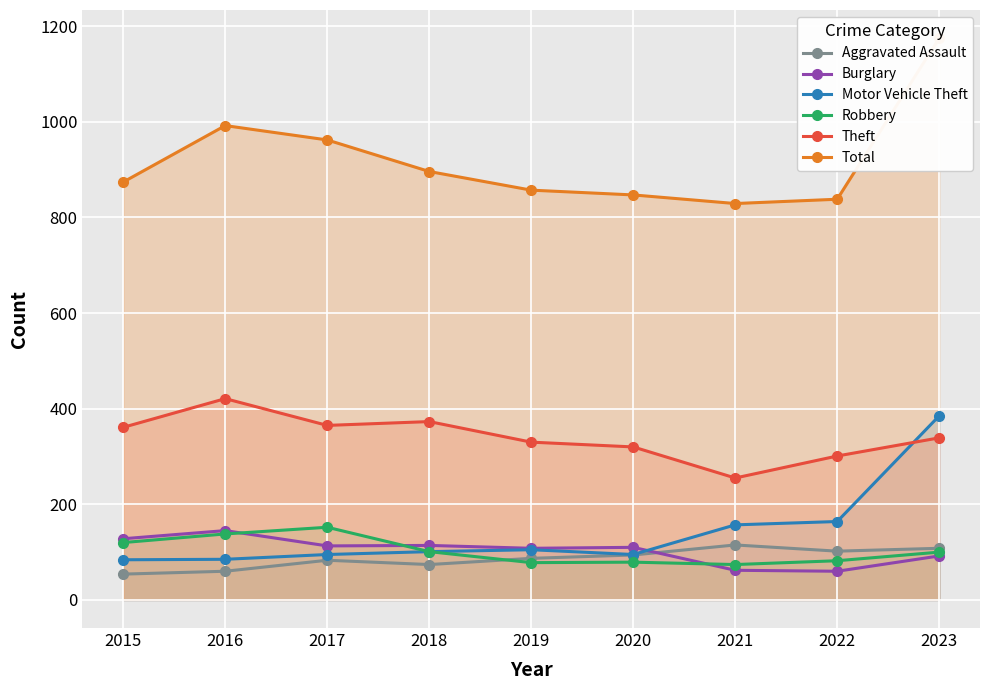

True or false: Aggravated Assault has more than 0 interior local peaks.

True